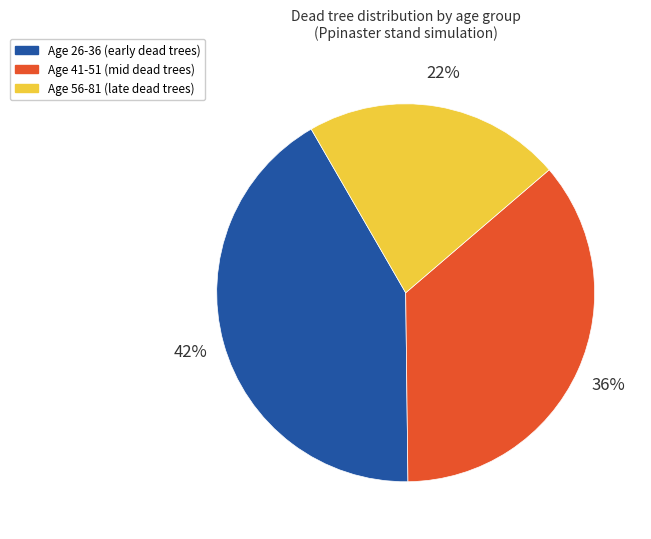

Does any single category account for the majority?

No